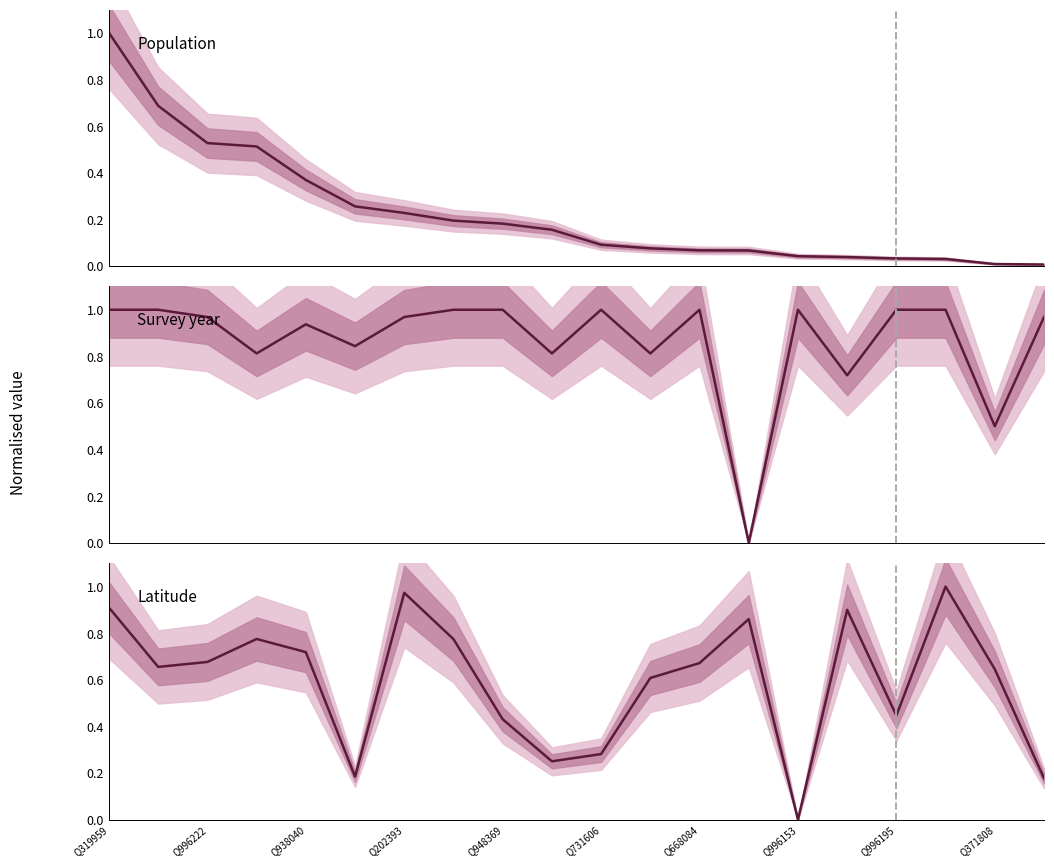

Which series has the largest range (max minus min)?

Survey year